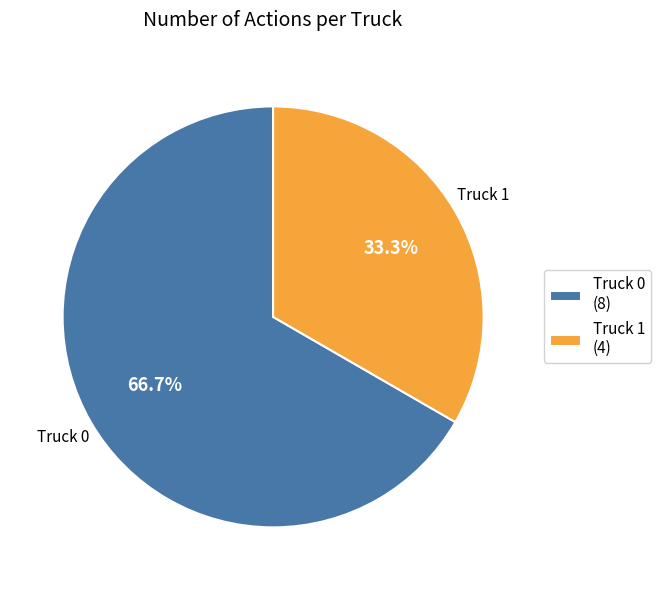

Which category has the biggest portion of the pie?

Truck 0